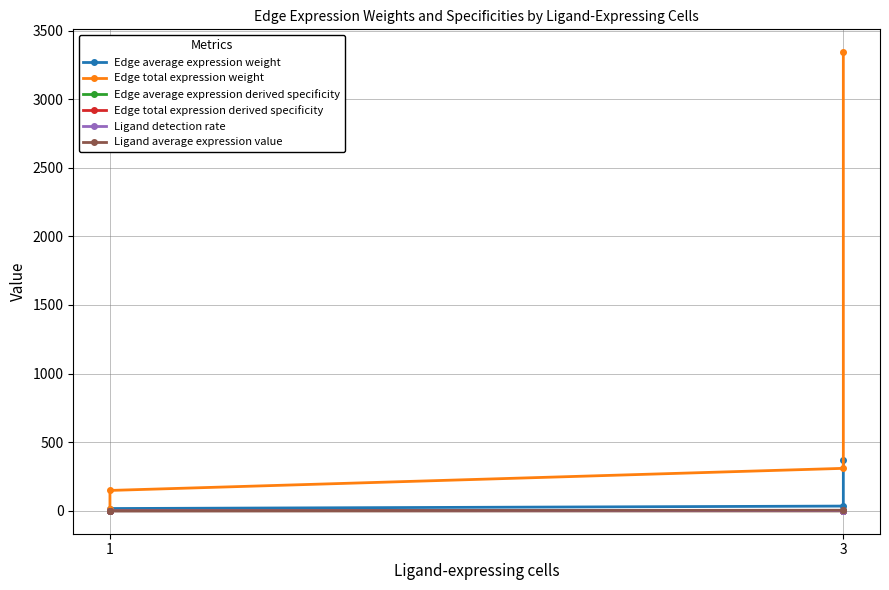

What is the label of the 4th point from the right?

1